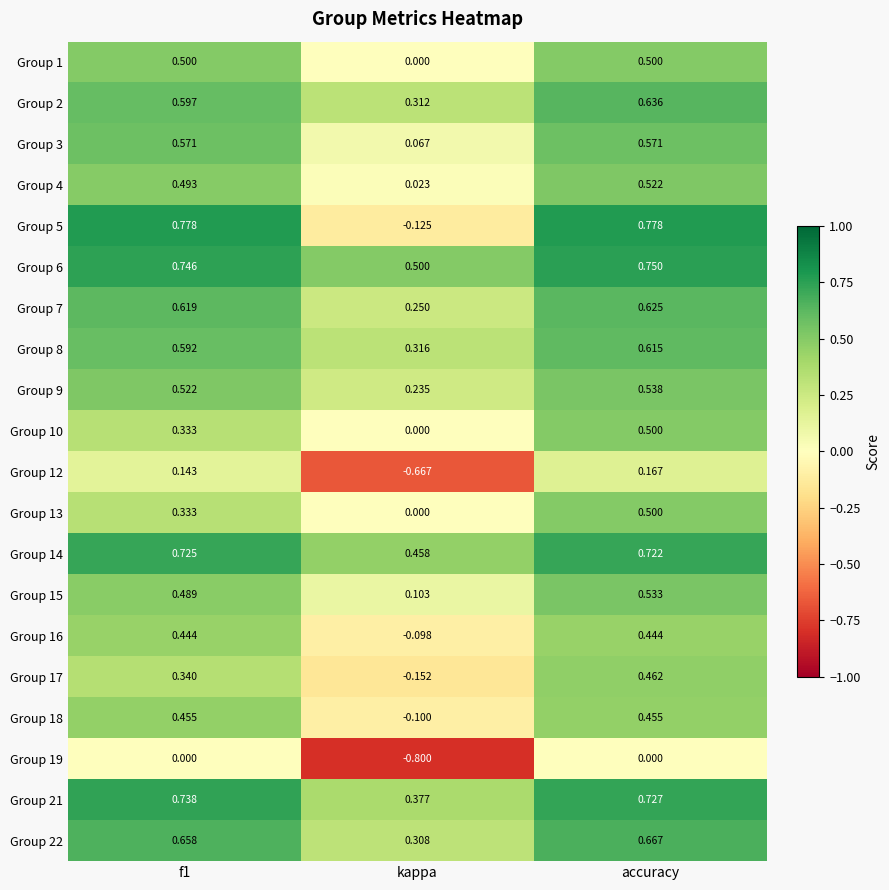

Which category has the lowest value in the Group 4 series?

kappa